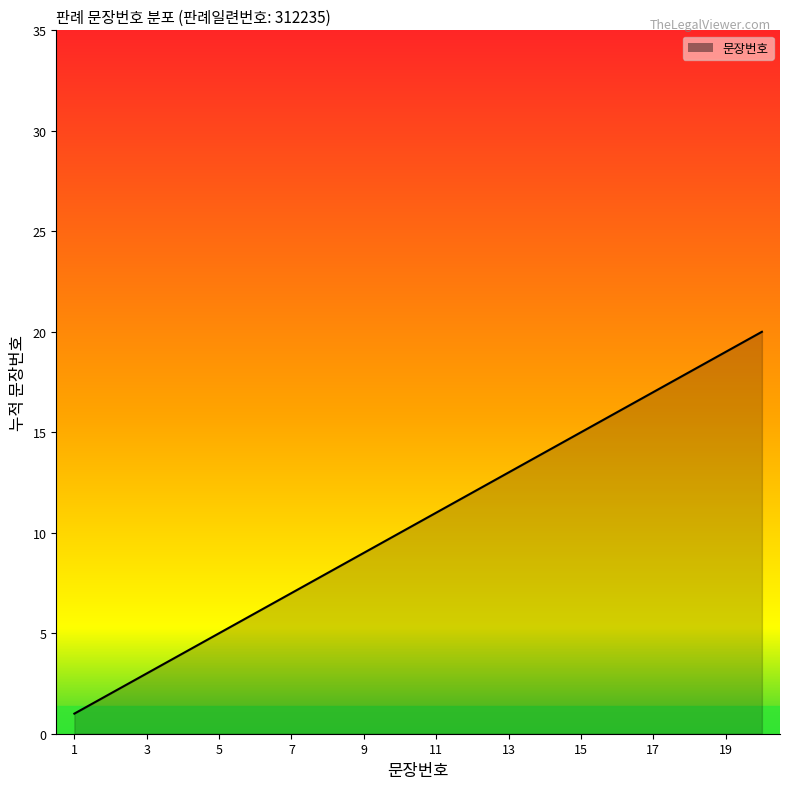

Reading right to left, what are all the values shown in this chart?

20	19	18	17	16	15	14	13	12	11	10	9	8	7	6	5	4	3	2	1